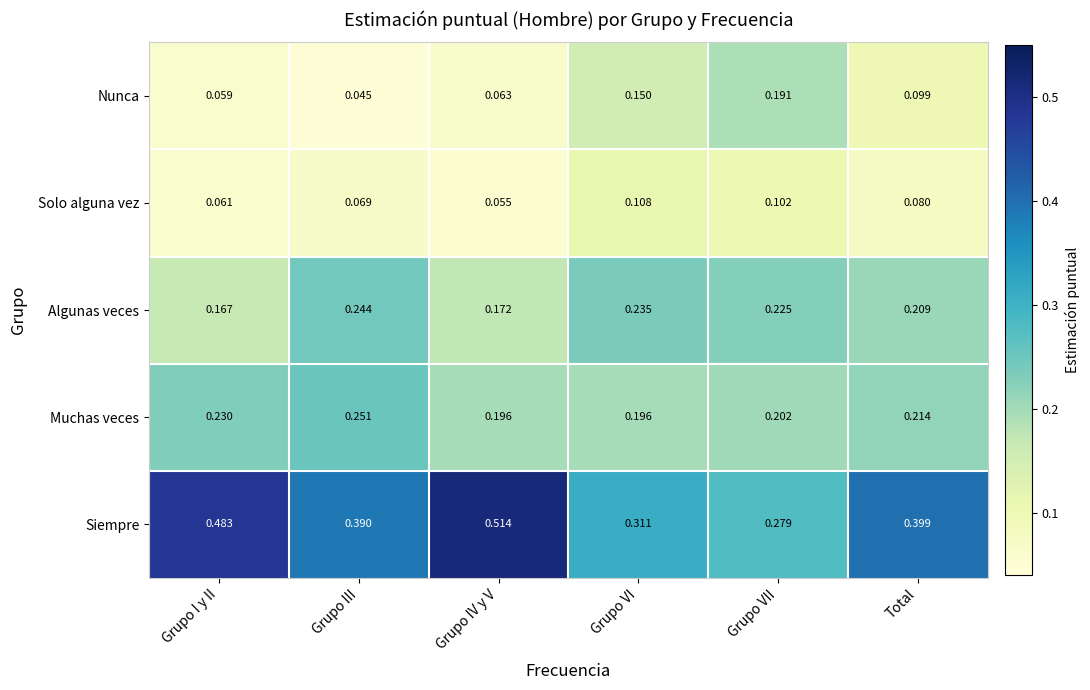

How many distinct data groups are displayed?

5